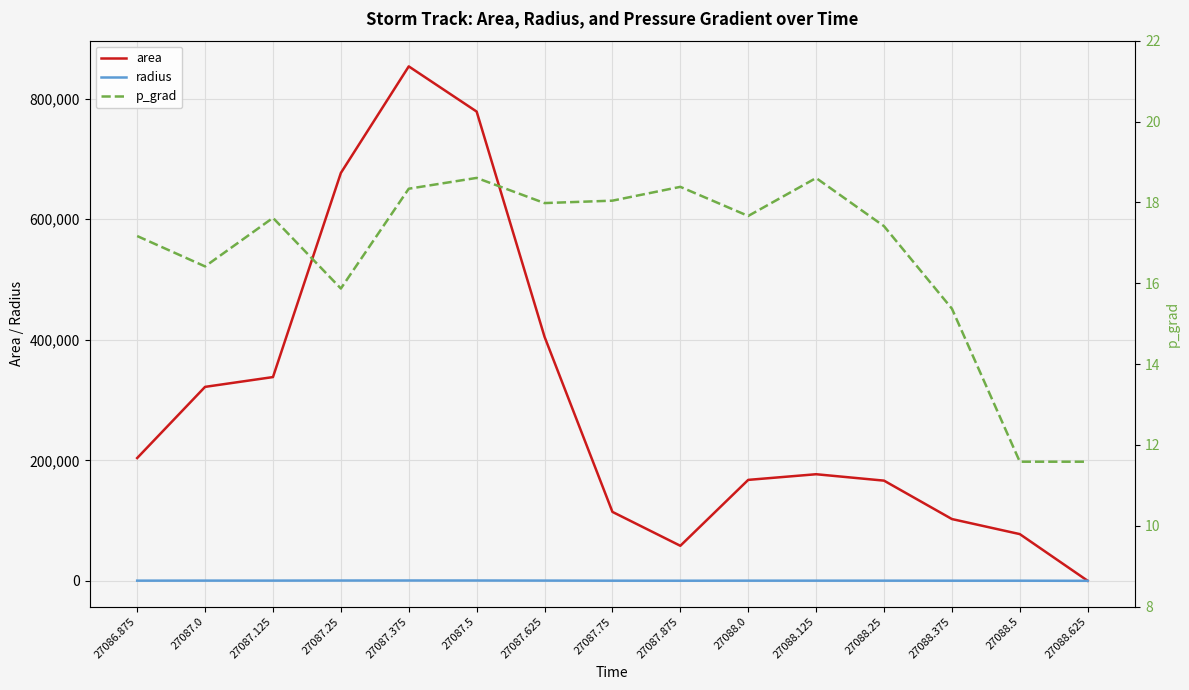

At which label does p_grad first exceed 17?

27086.875